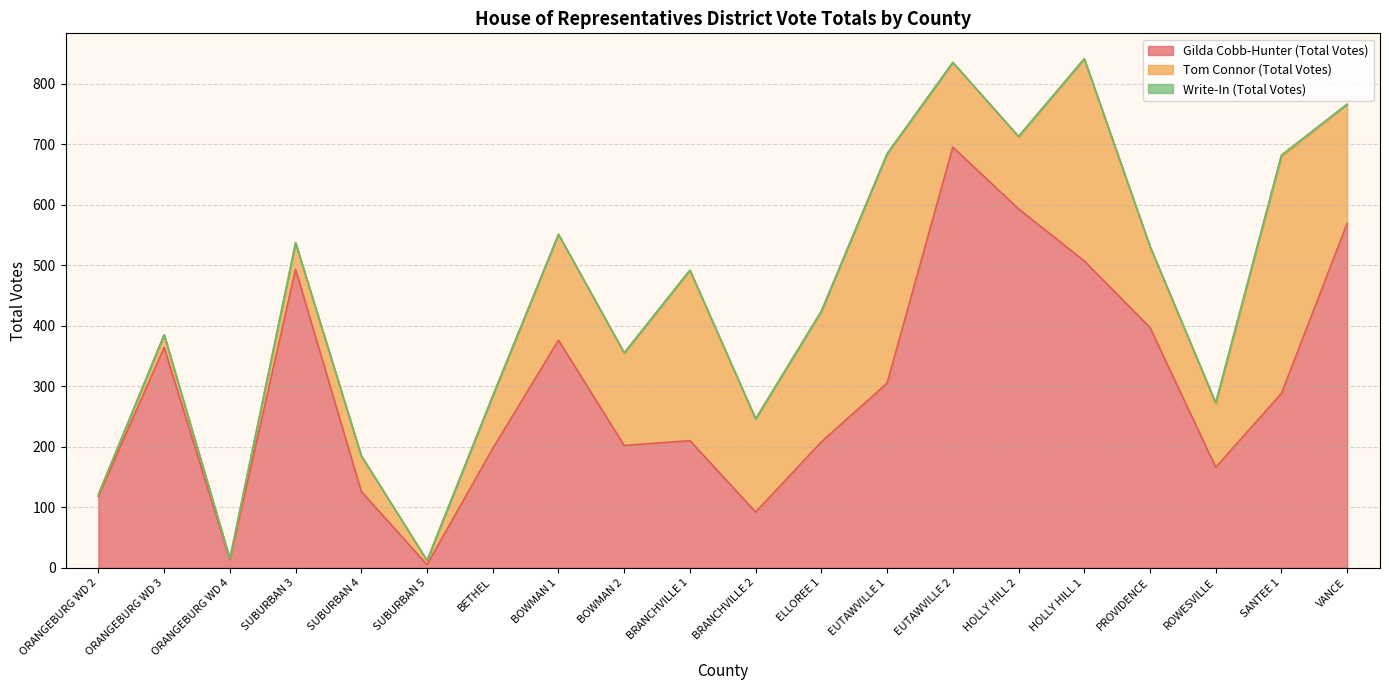

At which category does Tom Connor (Total Votes) reach its first local peak?

ORANGEBURG WD 3